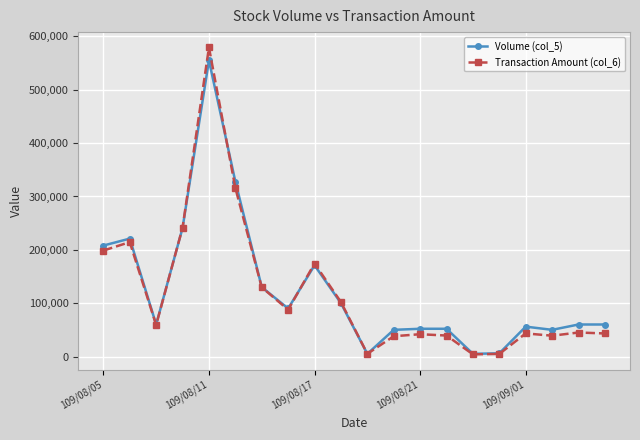

Which series has the widest spread of values?

Transaction Amount (col_6)